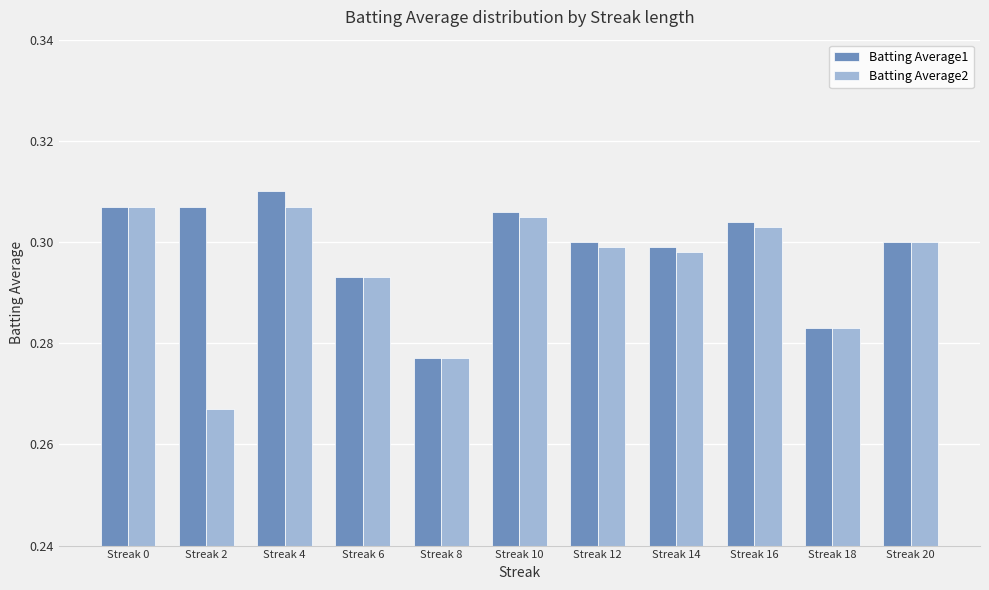

Which series has the largest total across all categories?

Batting Average1